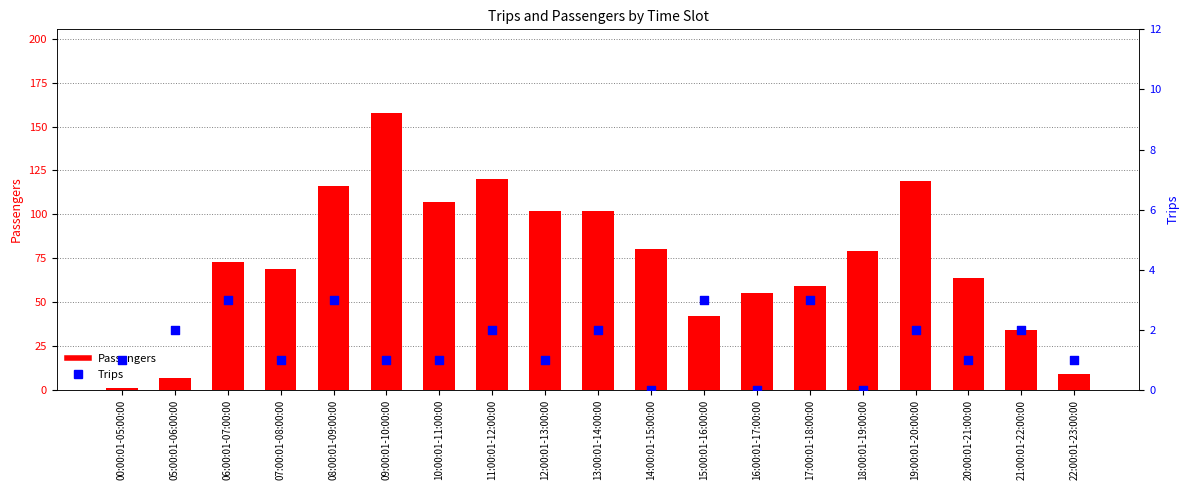

What is the total value across all series at 15:00:01-16:00:00?

45